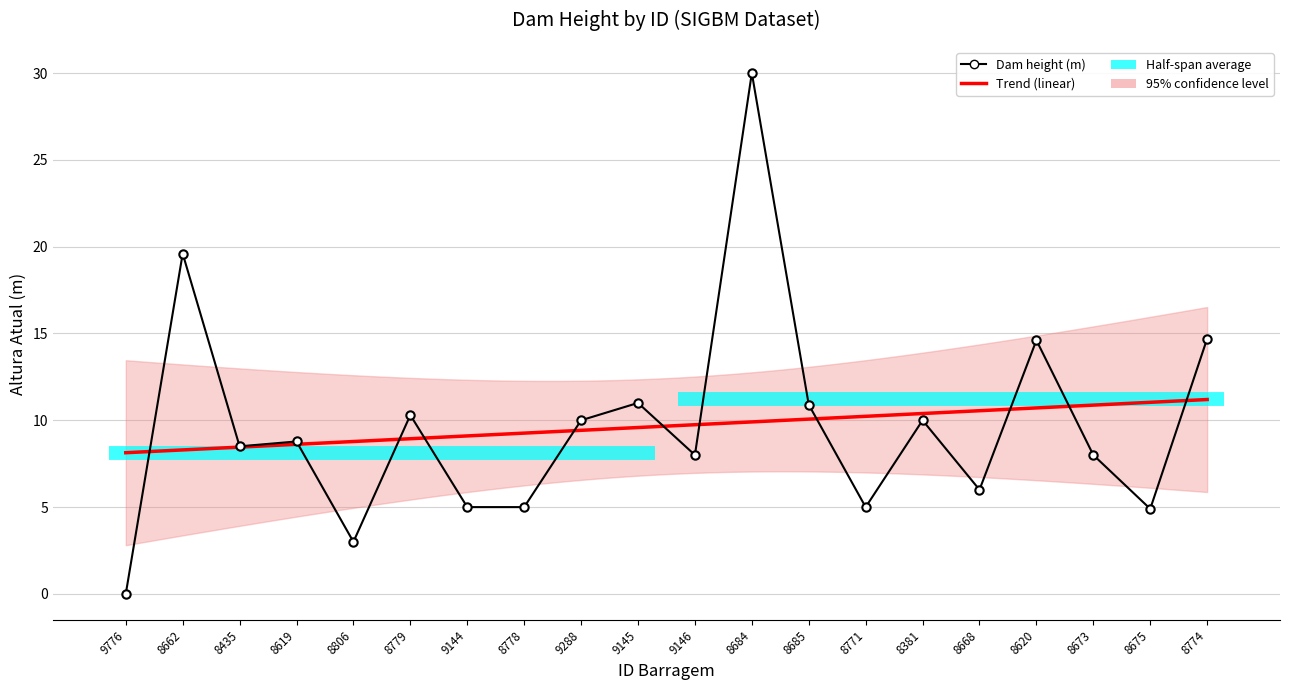

True or false: the data shows 30.0 at 8684.

True